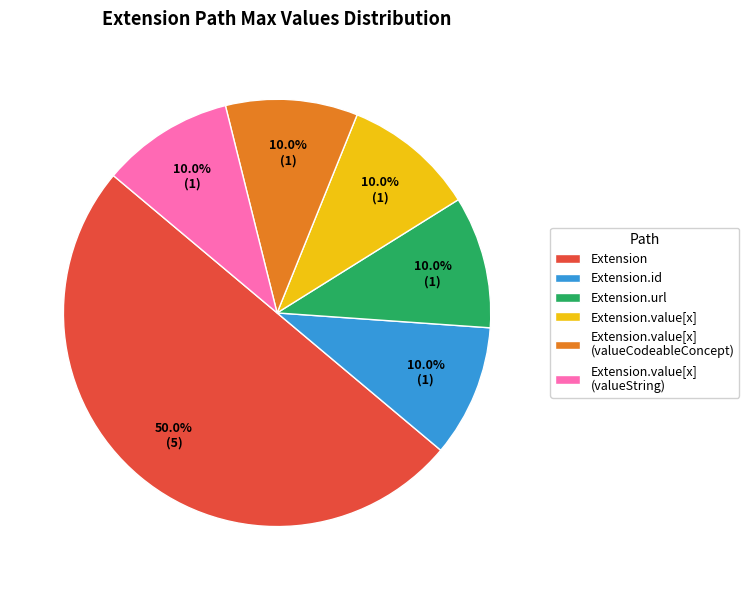

How many slices are in this pie chart?

6